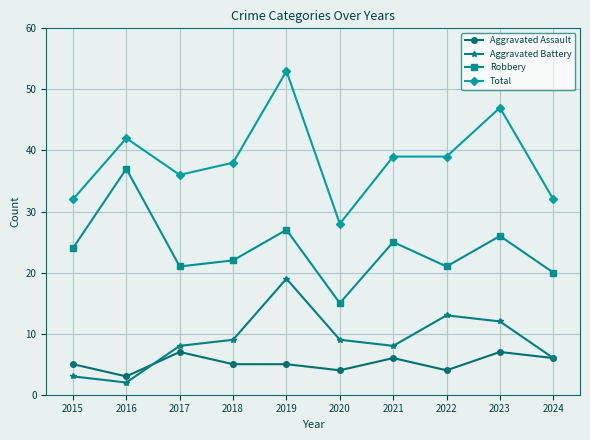

Read the Aggravated Assault value at 2015.

5